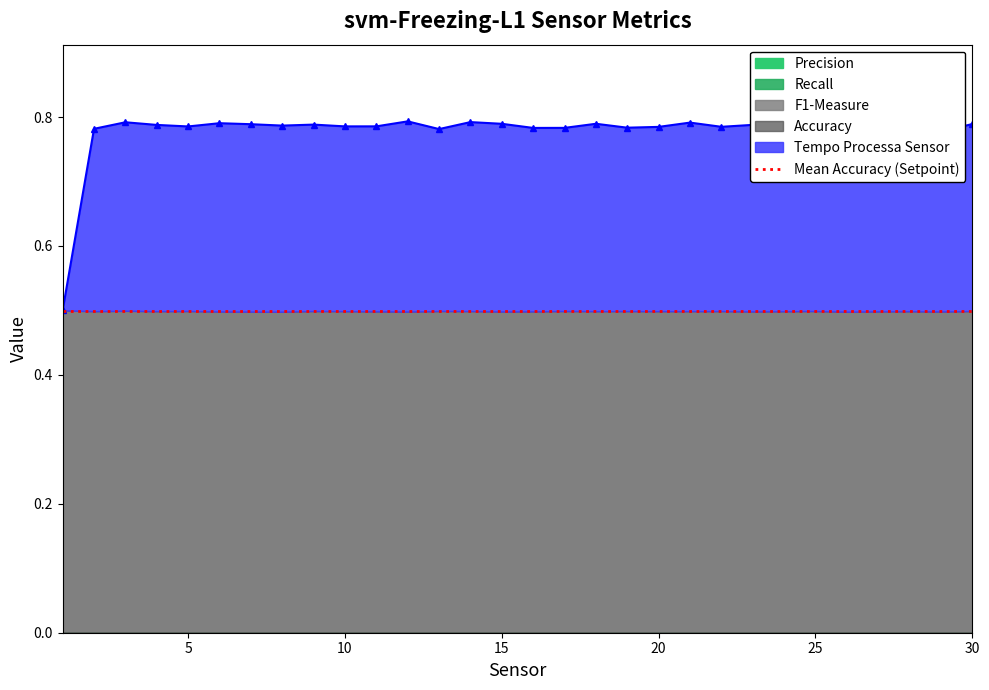

The Recall series shows 0.0 at 20. True or false?

True